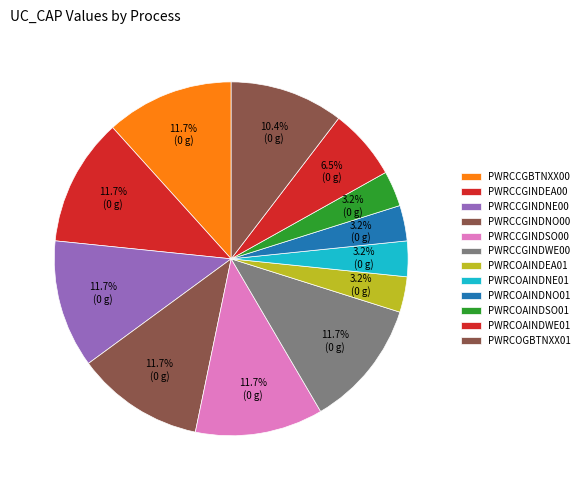

How many slices are in this pie chart?

12